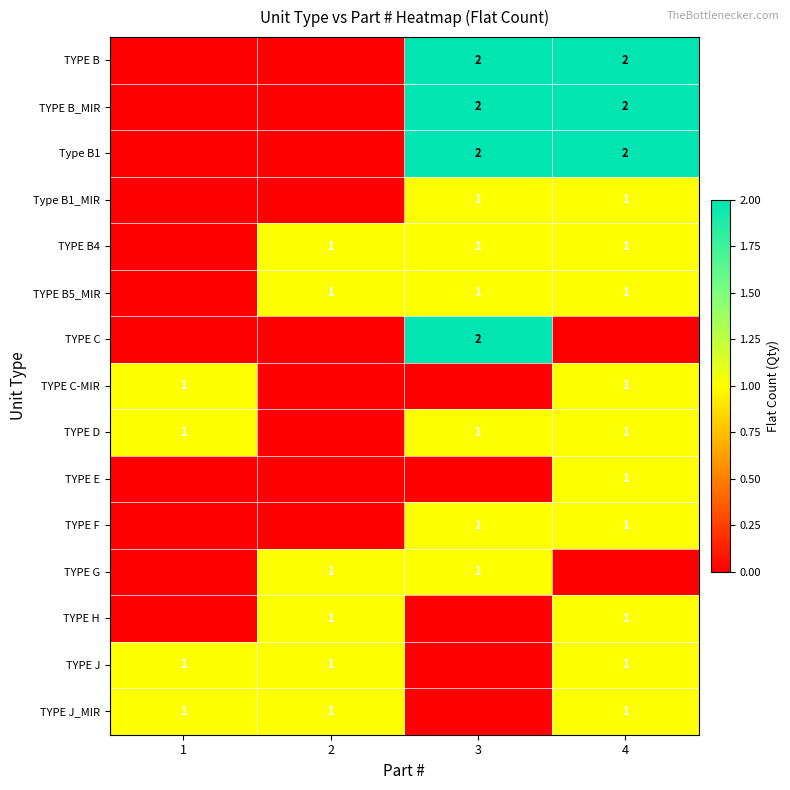

The Type B1 series shows 2 at 4. True or false?

True